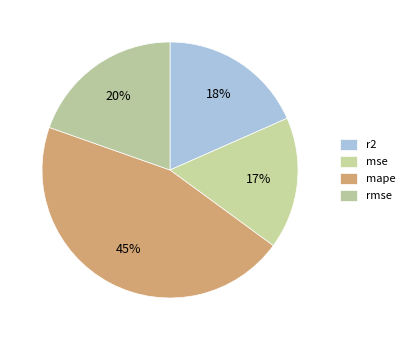

Which has a higher value, r2 or mape?

mape